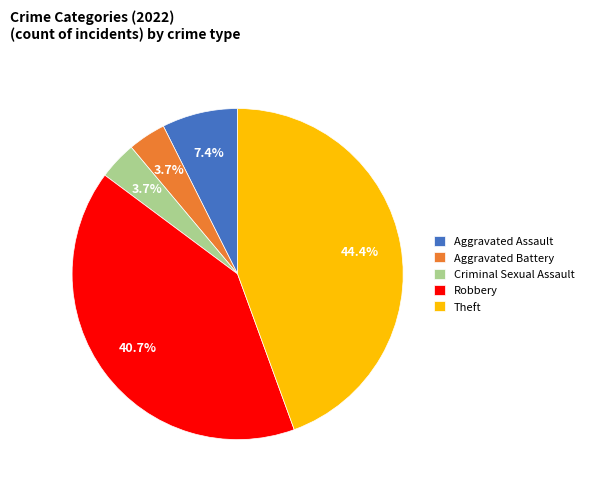

Count the number of slices in the pie.

5